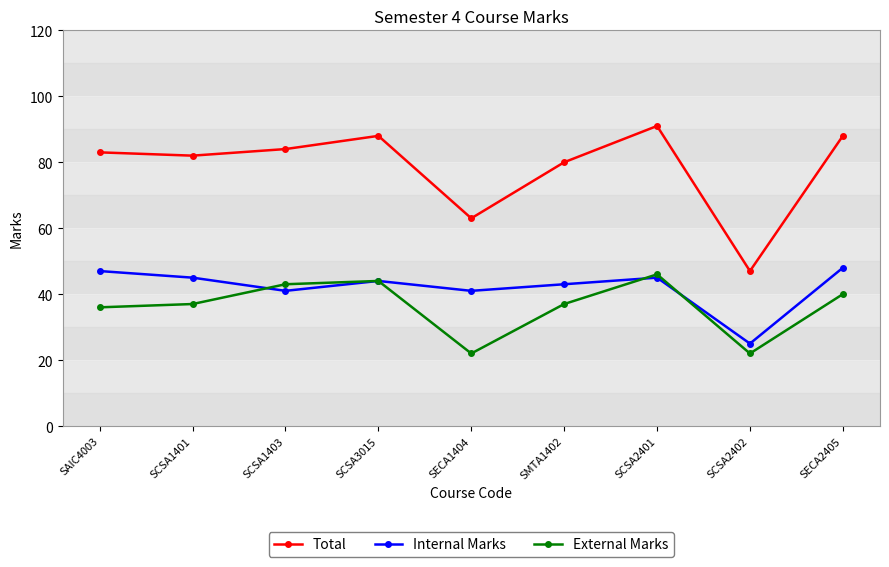

Does the chart have visible grid lines?

Yes